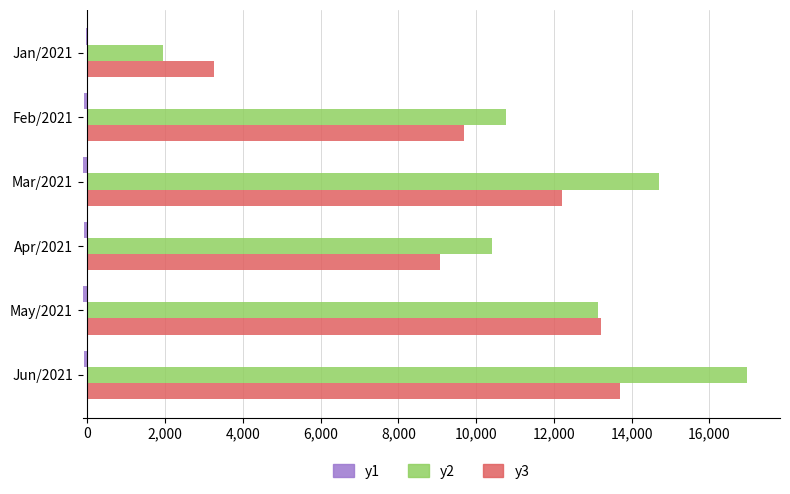

Which label corresponds to the largest value in the chart?

Jun/2021